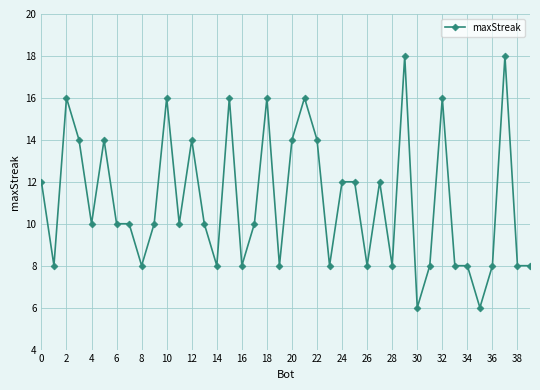

What is the value of the 4th point from the left?

14